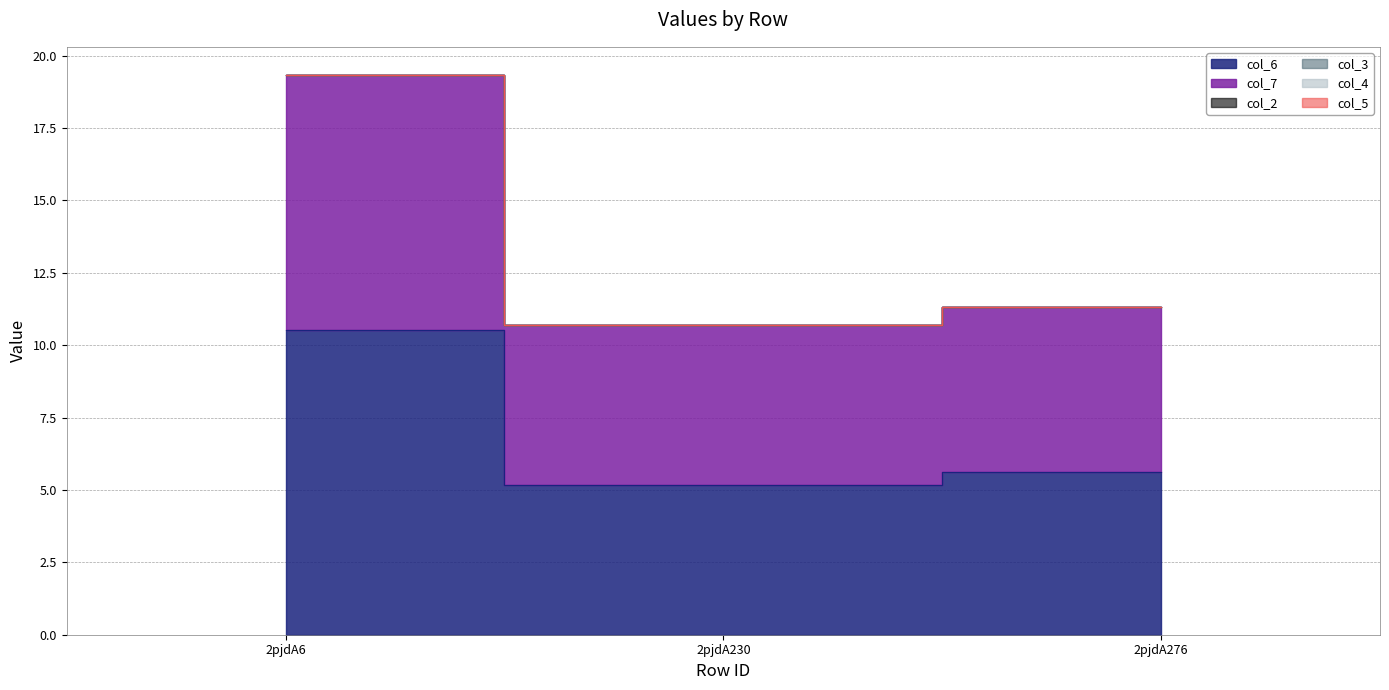

What is the difference between the second highest and minimum values in the col_6 series?

0.4